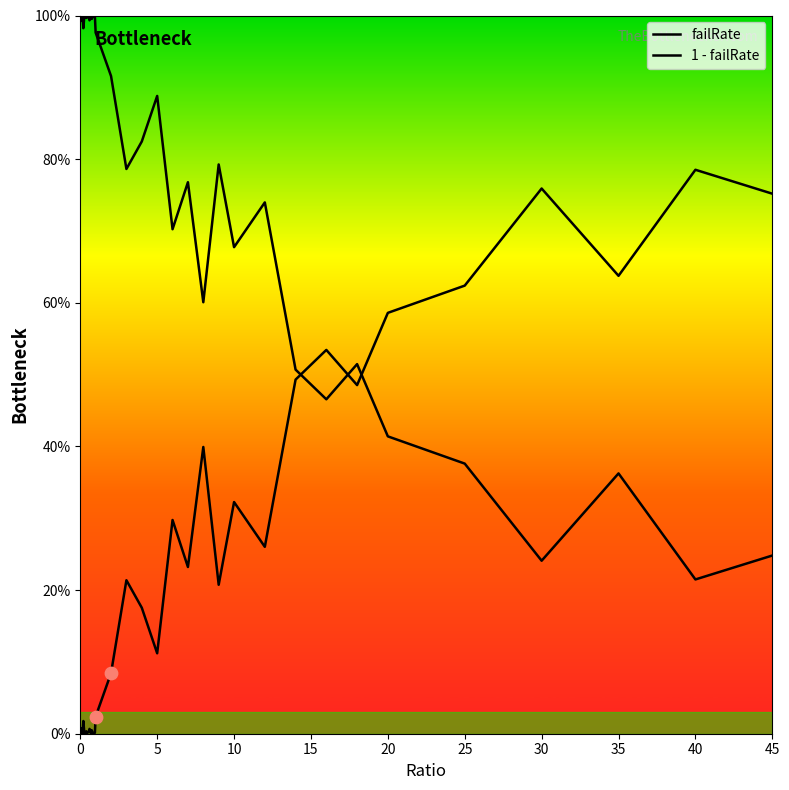

Is this an area chart (filled region under the line)?

Yes